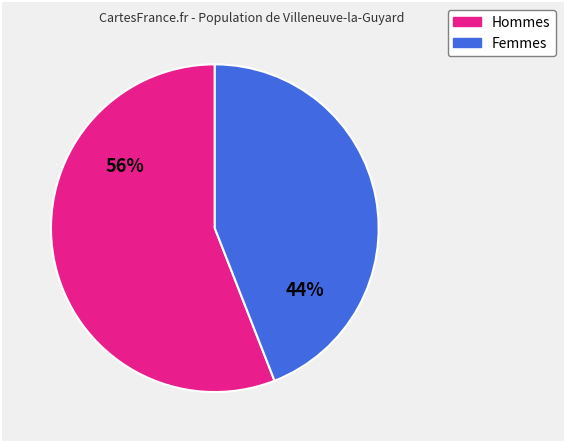

To the nearest percent, what is the difference between the largest and smallest slice percentages?

12%